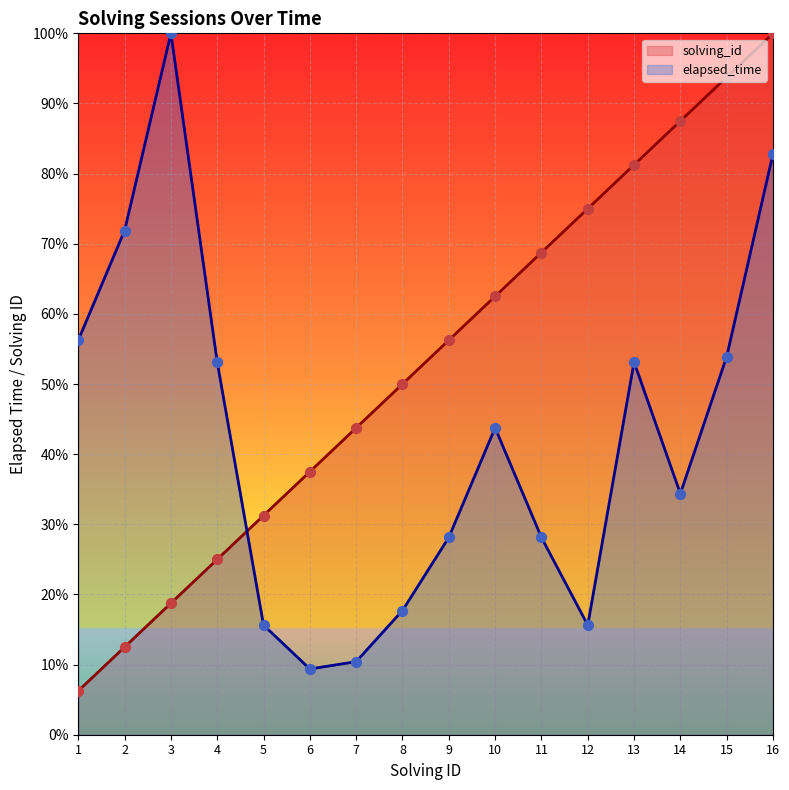

Which series reaches the minimum Y coordinate?

solving_id